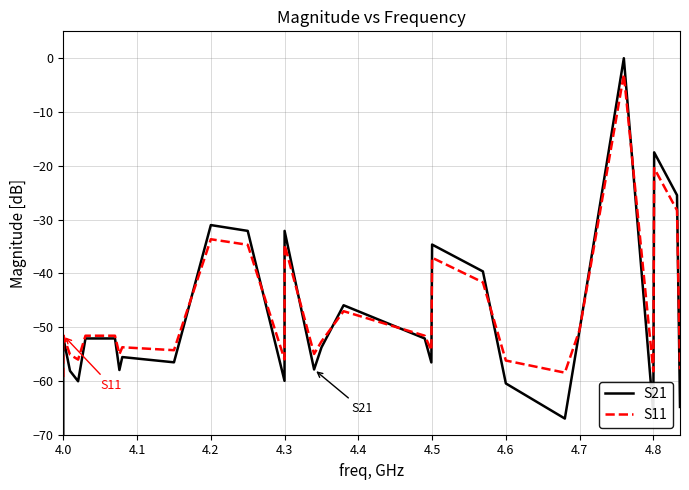

What is the smallest value displayed?

-70.5